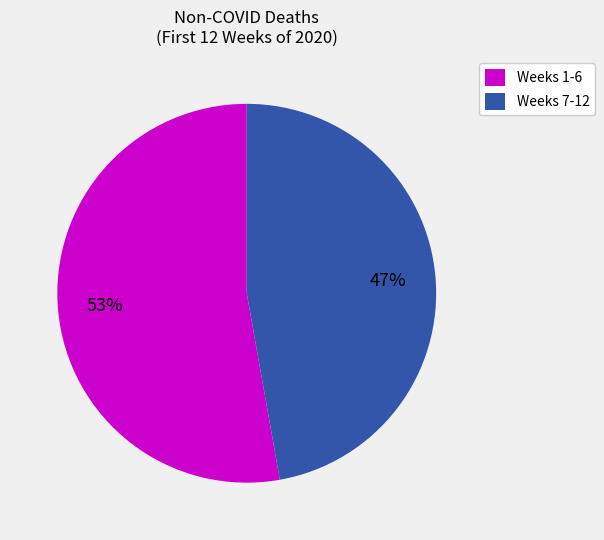

What is the largest slice in the pie chart?

Weeks 1-6